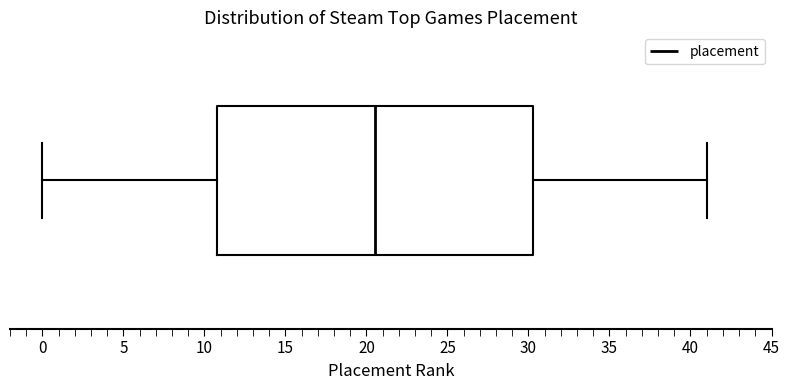

Where does the right whisker of the box end on the x-axis? The values are not printed on the chart, so give them approximately, as read against the axis.

41.0